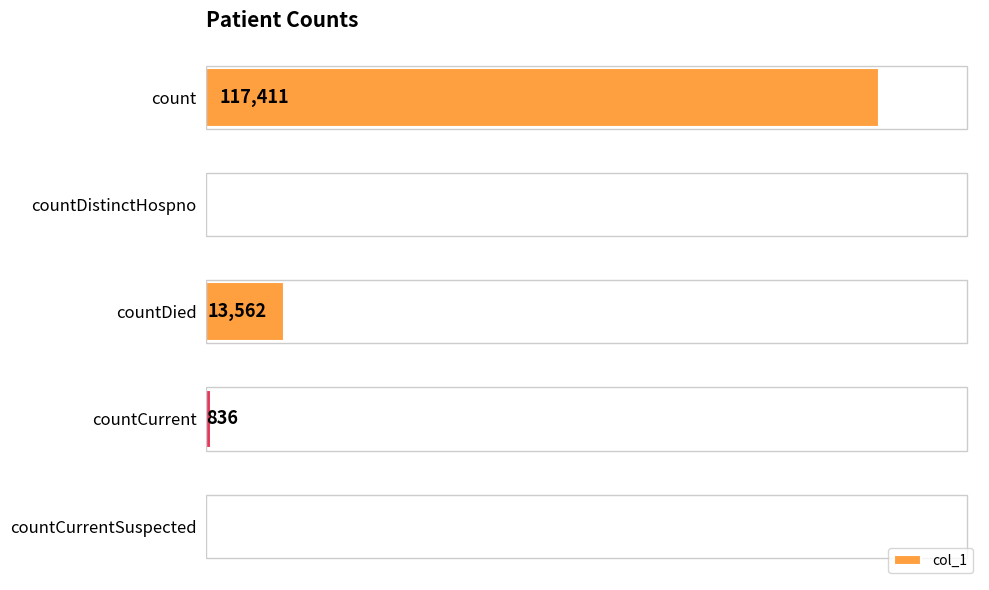

Which has a higher value, countCurrentSuspected or countDied?

countDied